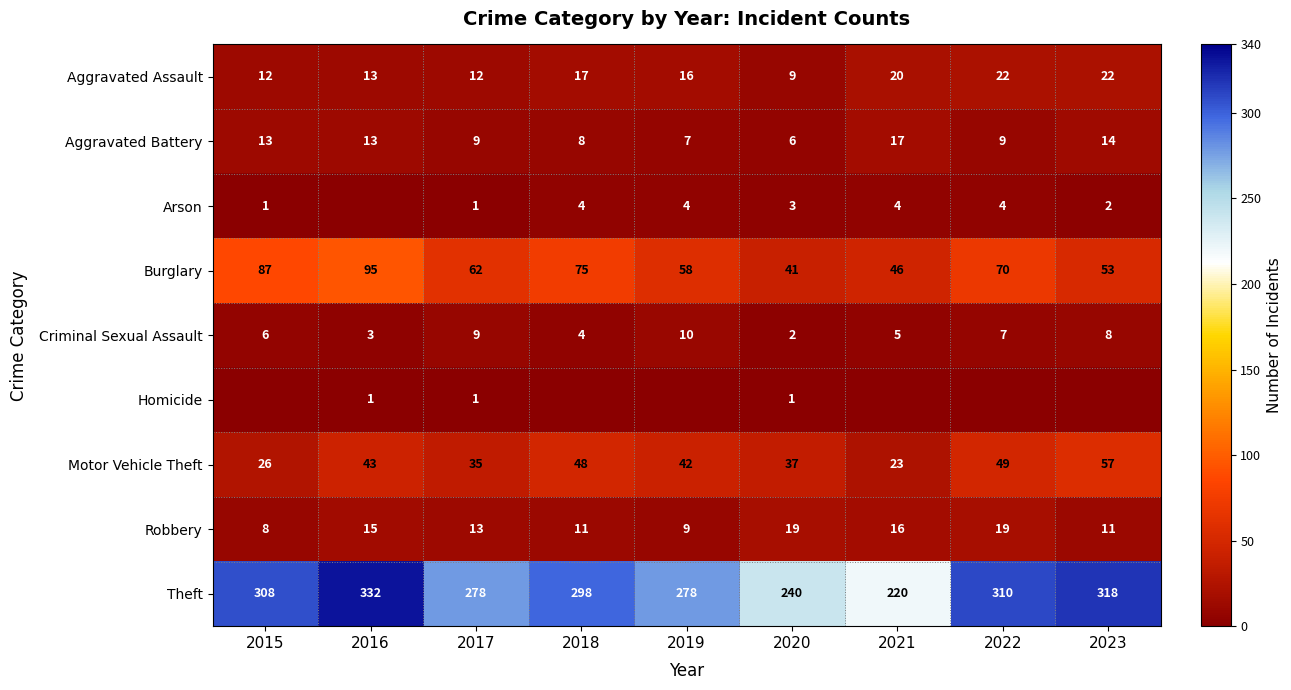

What is the sum of the Homicide values at 2017 and 2015?

1